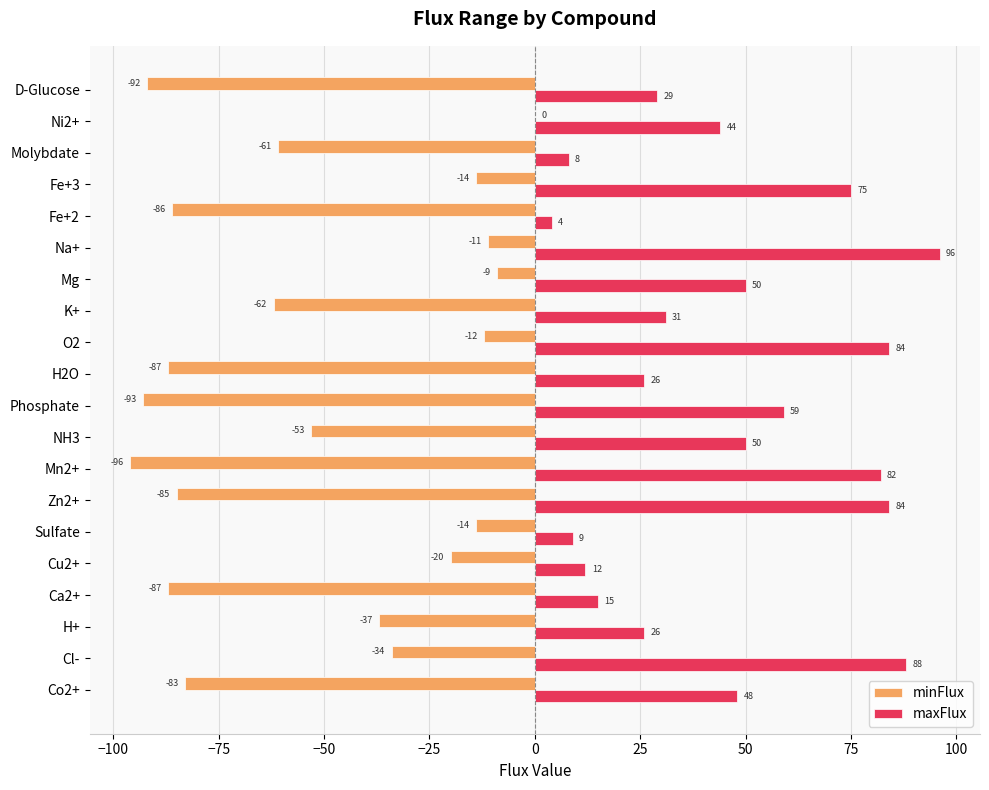

Which category has the highest value in the minFlux series?

Ni2+